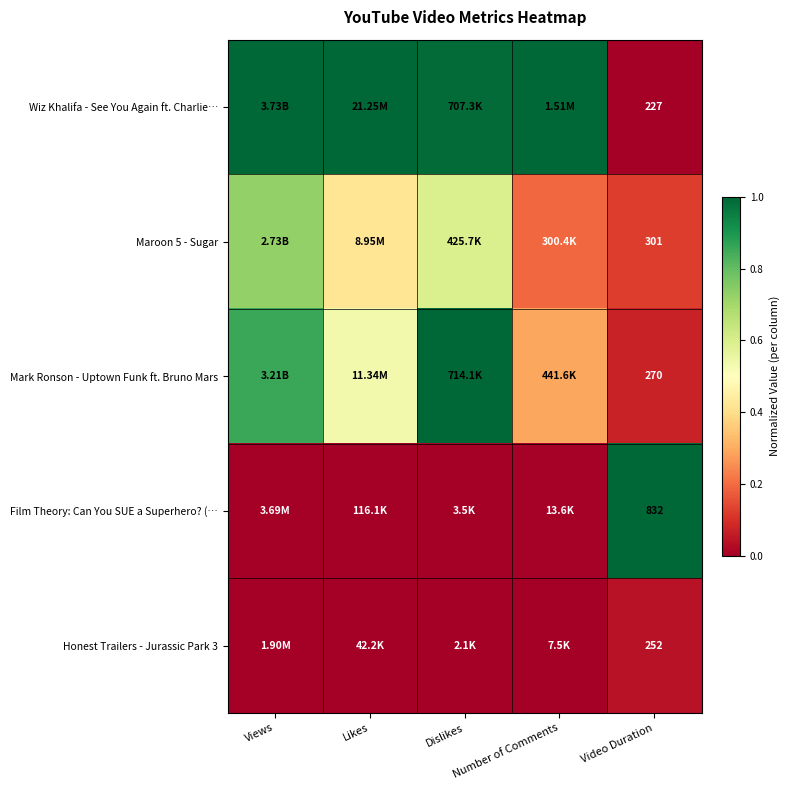

What is the total value across all series at Video Duration?

1882.0